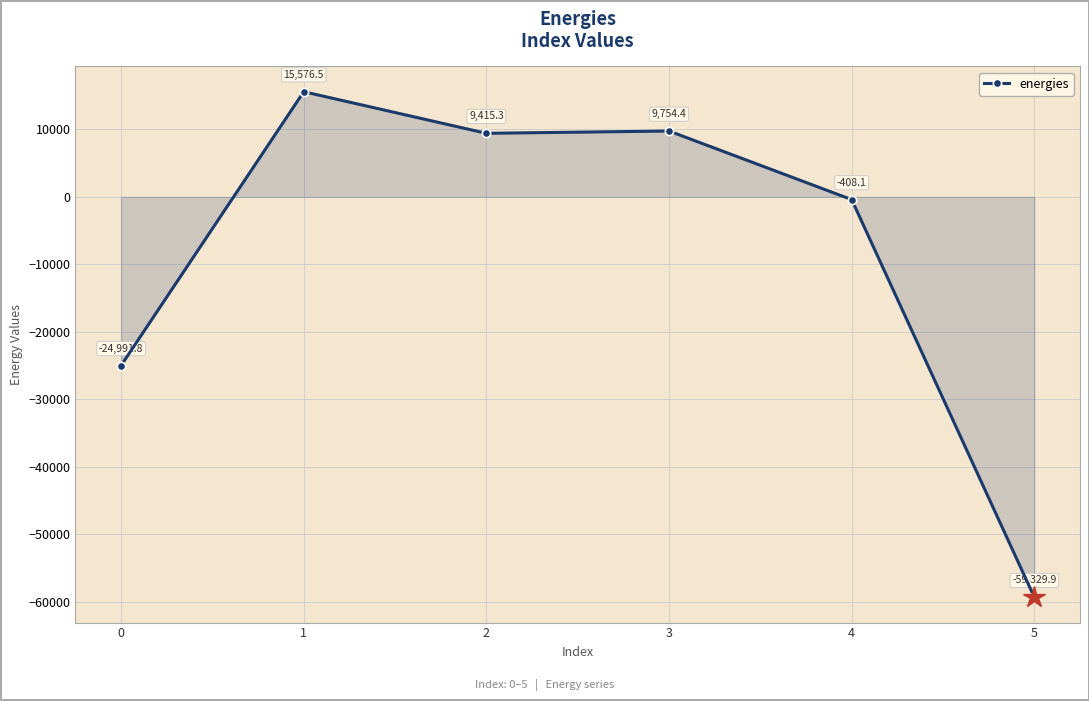

Does the chart display data point markers on the line(s)?

Yes